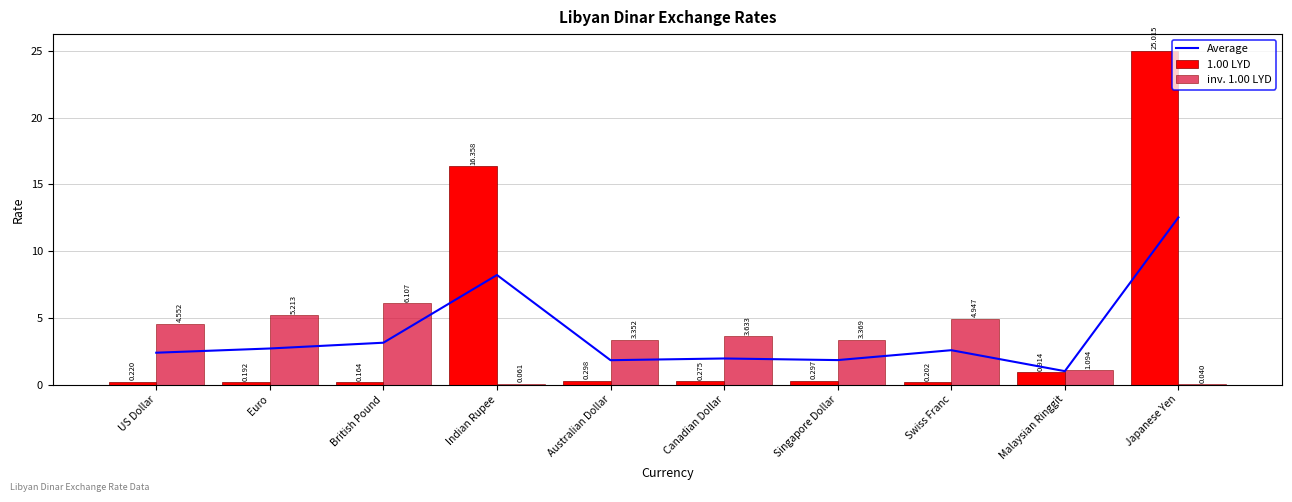

At which label is 1.00 LYD closest to 12?

Indian Rupee